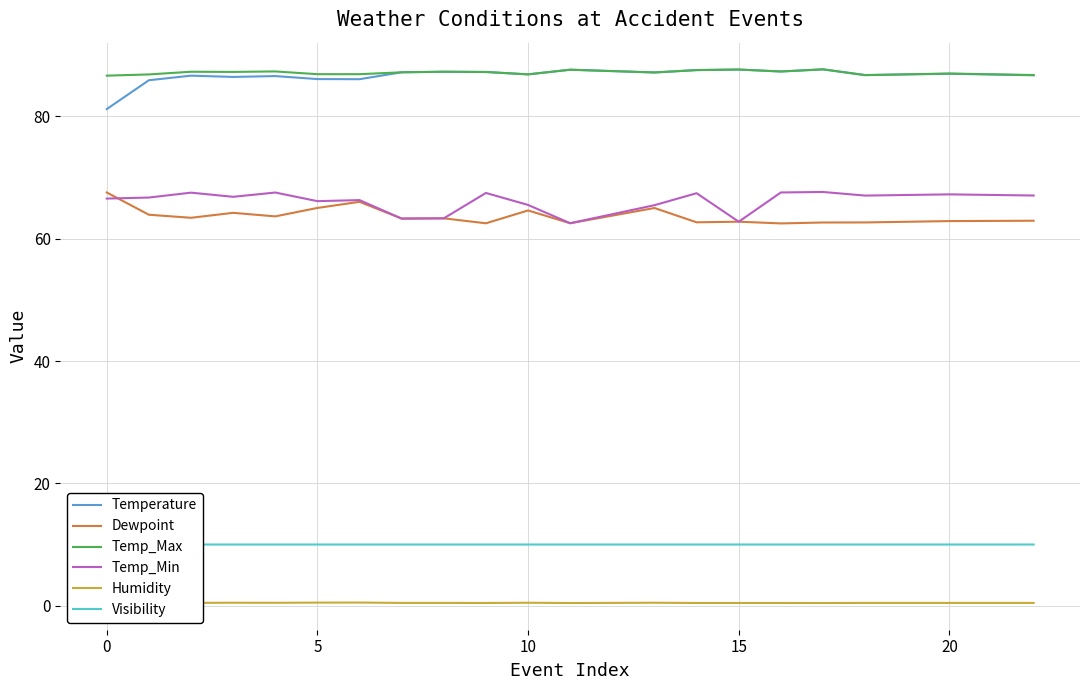

True or false: Temperature and Dewpoint cross at least once.

False